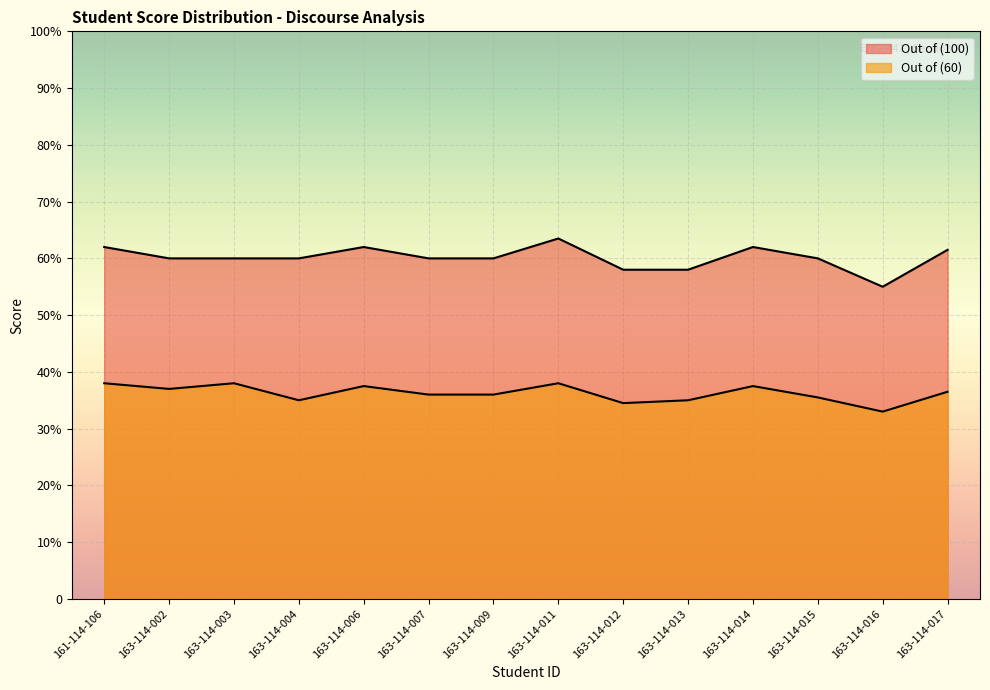

The chart shows a value of 15.8 at 163-114-002. True or false?

False